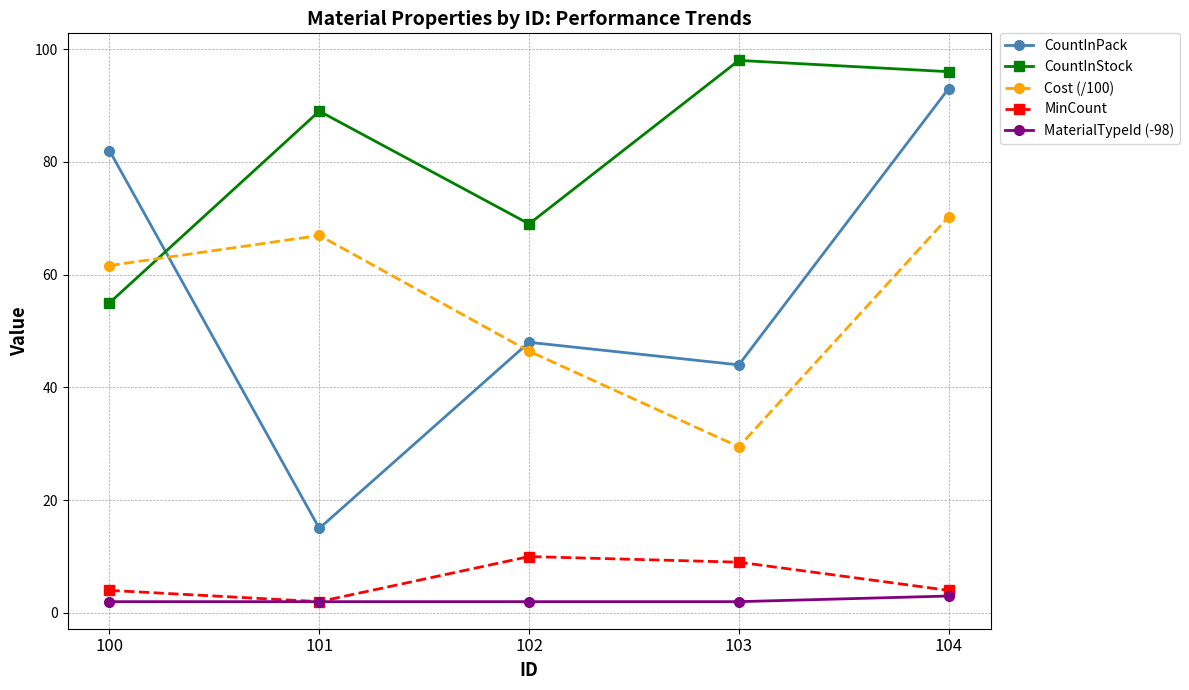

What is the value of the MaterialTypeId (-98) point at the 2nd from the left?

2.0